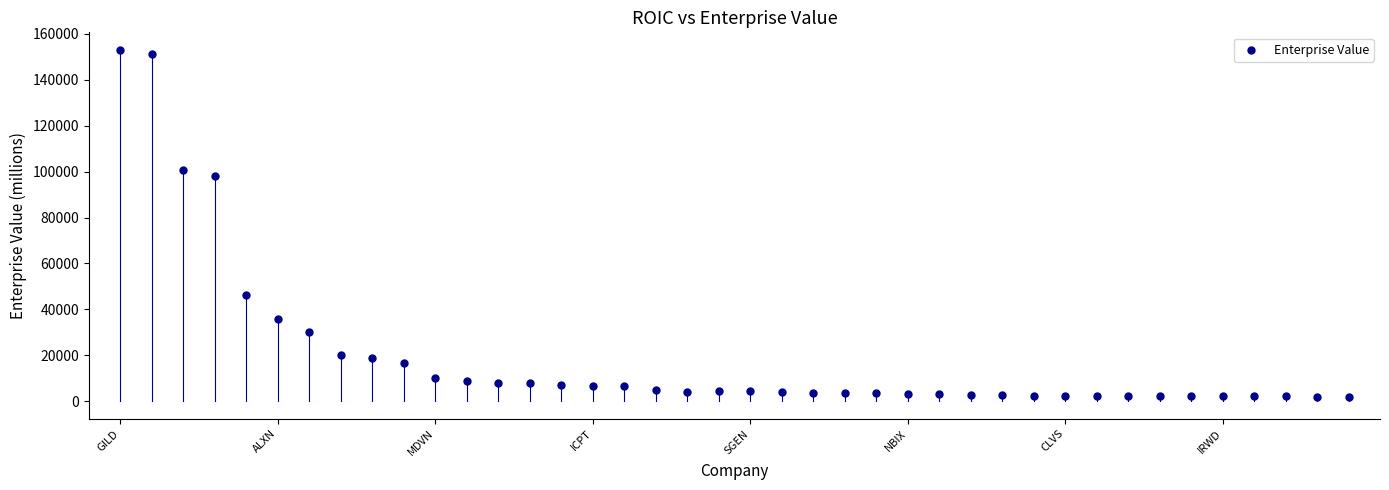

What is the range of Y values (max minus min)?

151053.0